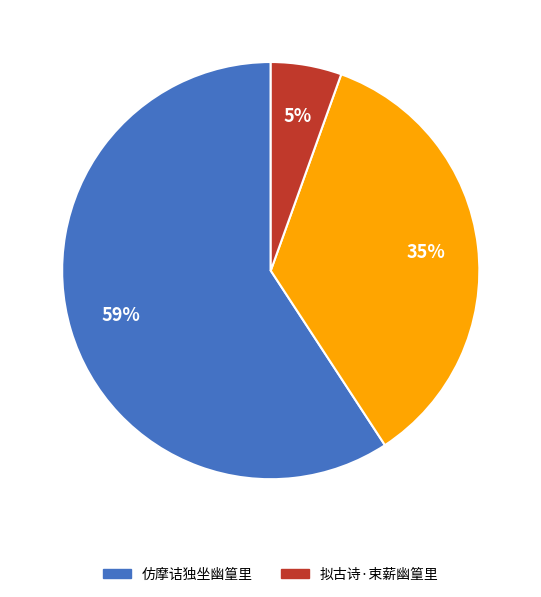

Is there a majority slice in this chart?

Yes